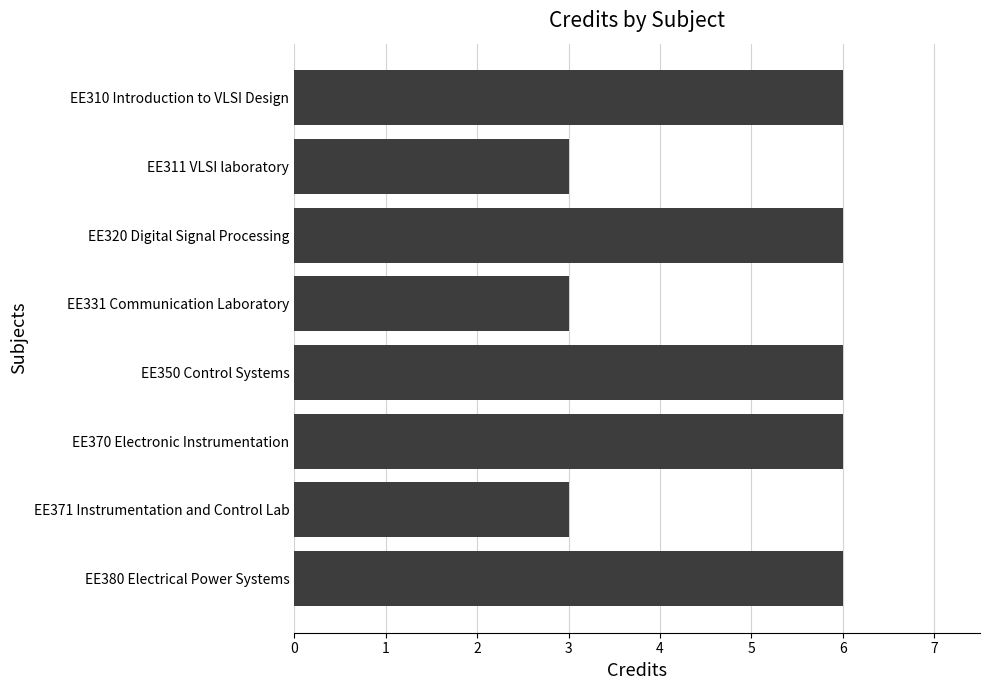

Does the chart contain stacked bars?

No